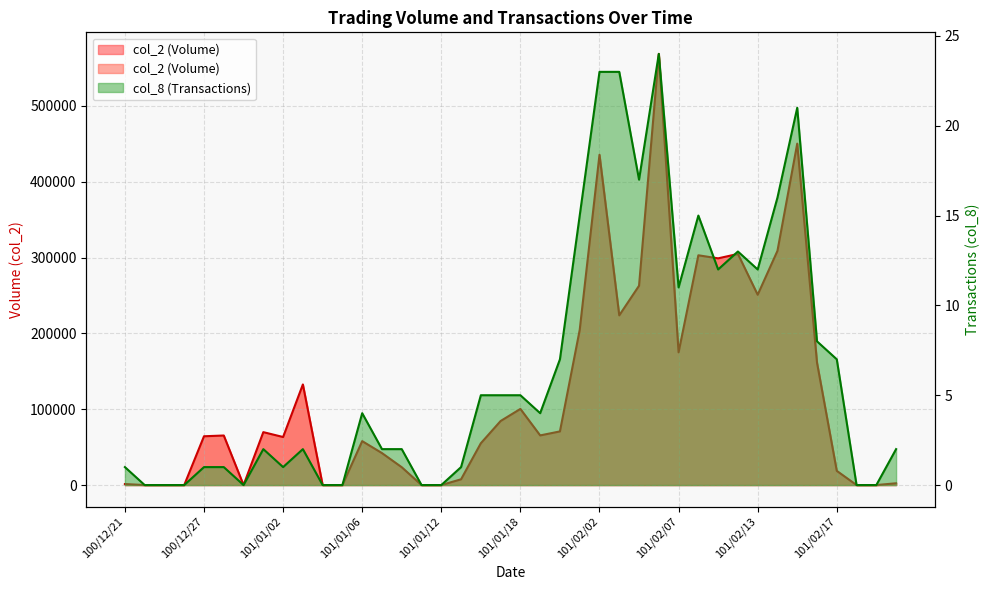

Does the chart have visible grid lines?

Yes